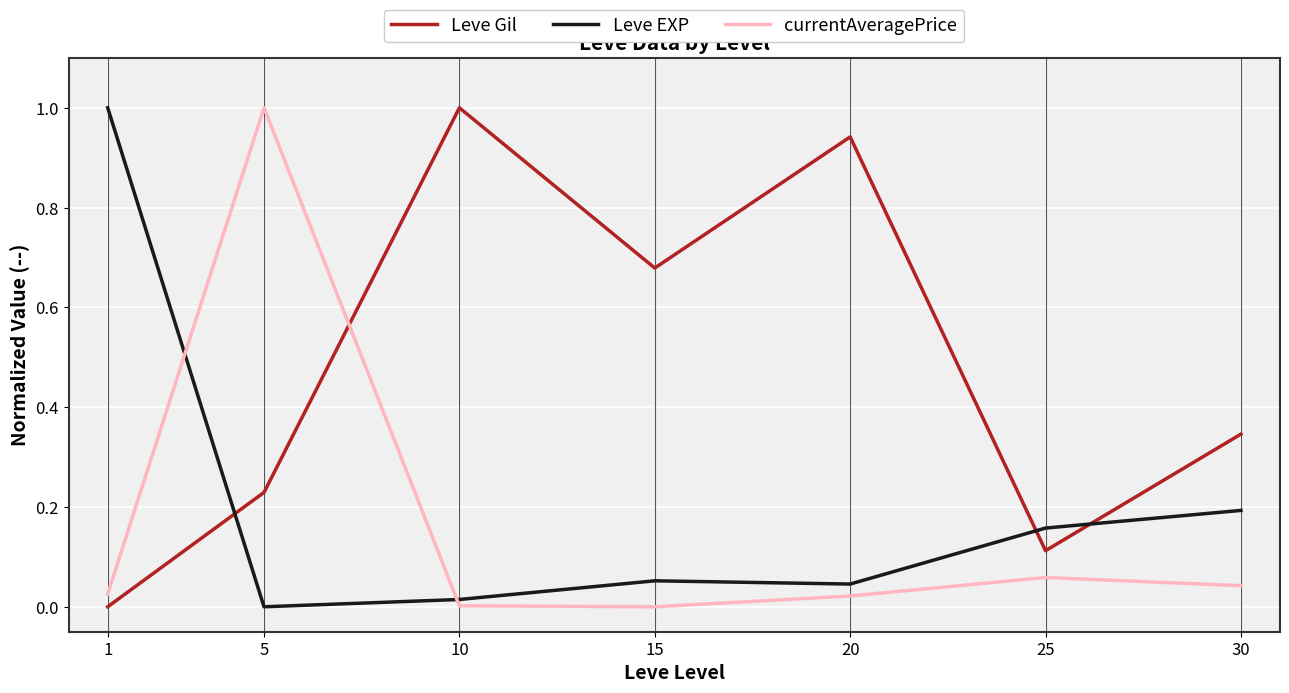

What is the maximum value shown in the chart?

1.0